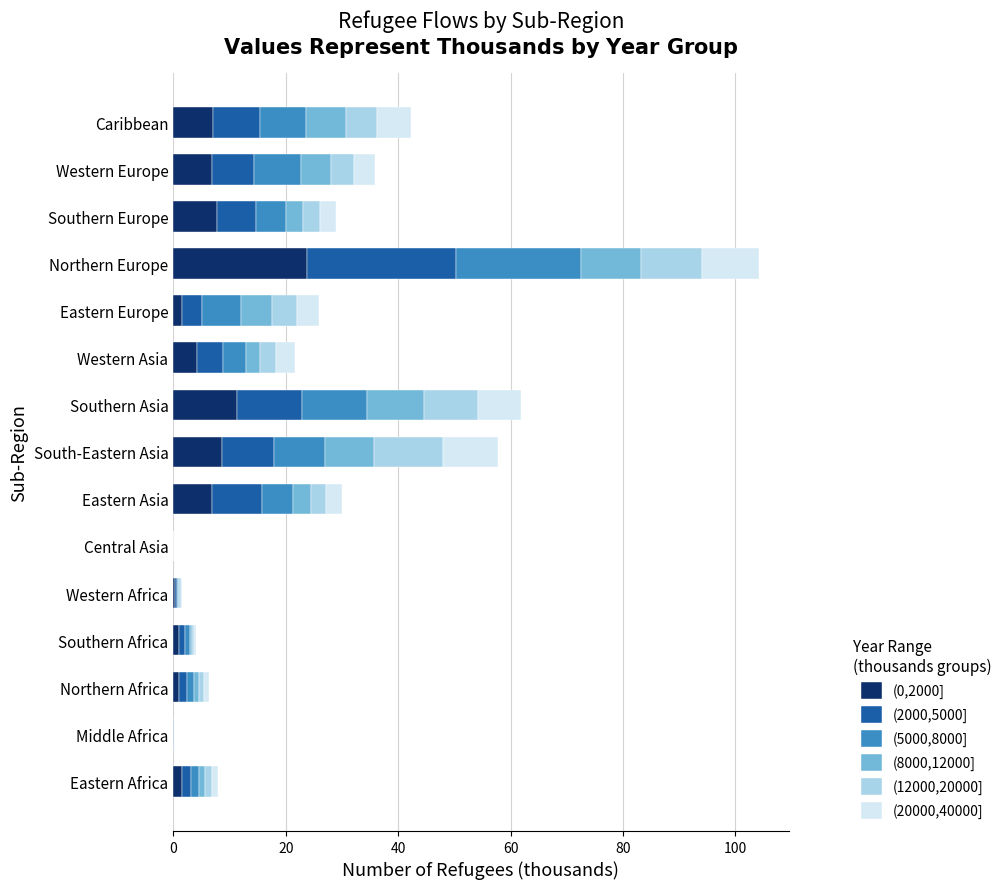

What is the maximum value for (0,2000]?

23.7